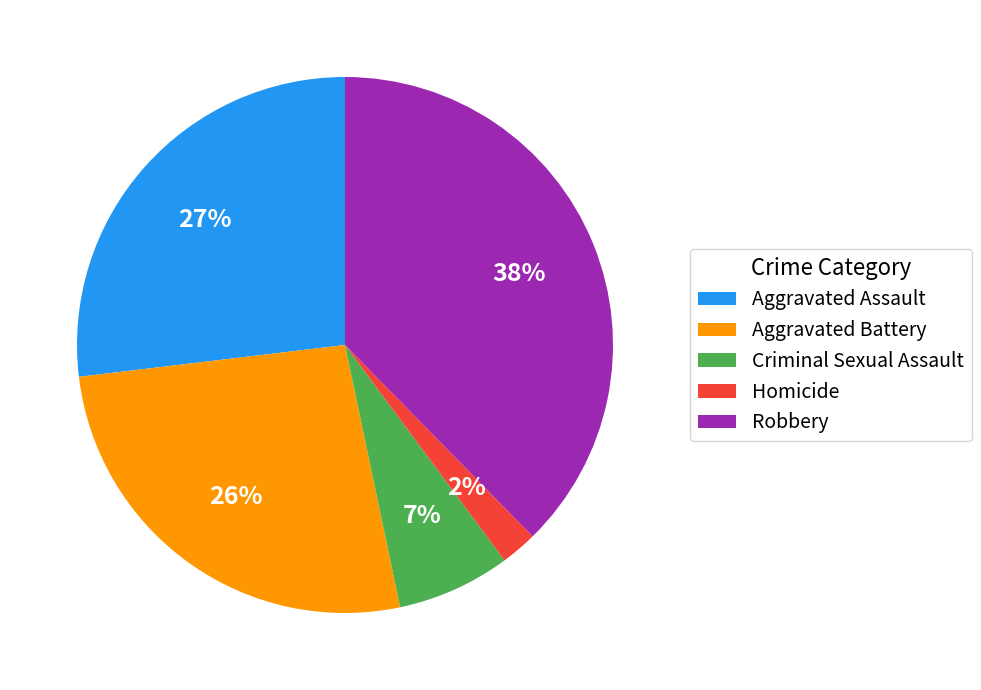

How many segments does this pie chart have?

5